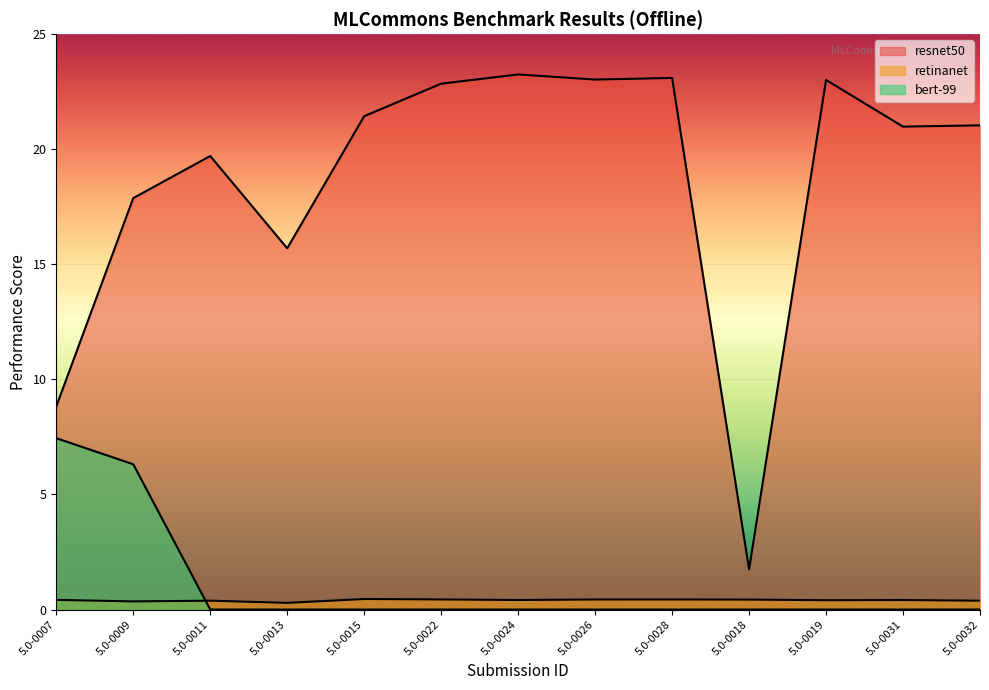

Is the value of resnet50 at 5.0-0022 greater than the value of bert-99 at 5.0-0019?

Yes